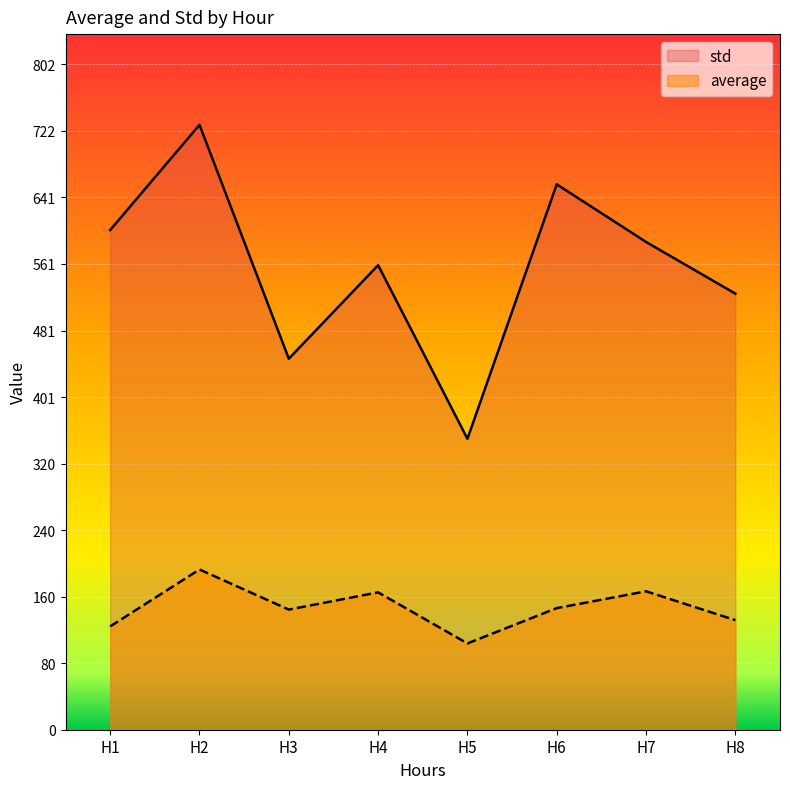

How many interior local valleys does the average series have?

2